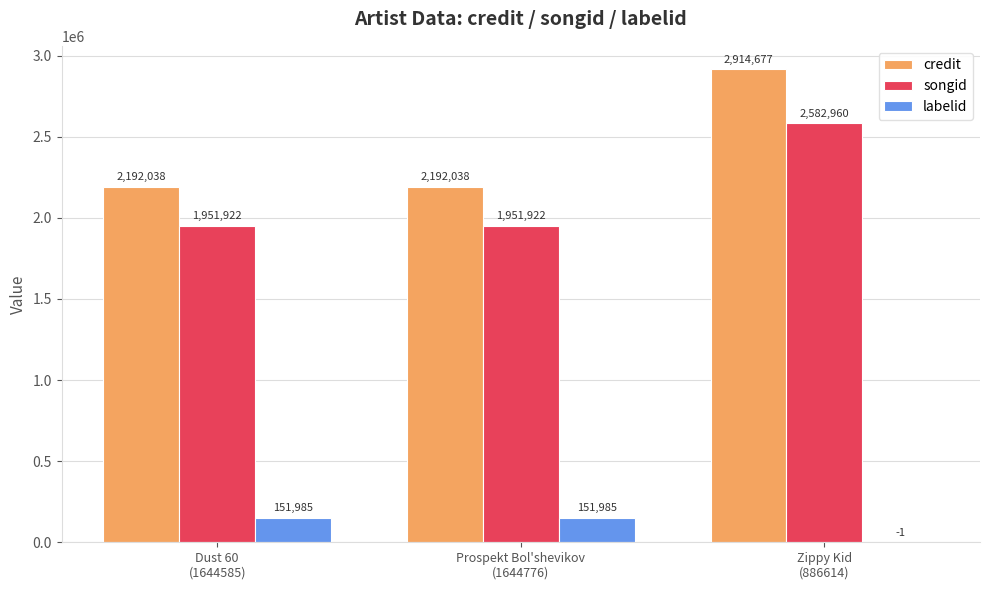

Does the chart contain stacked bars?

No